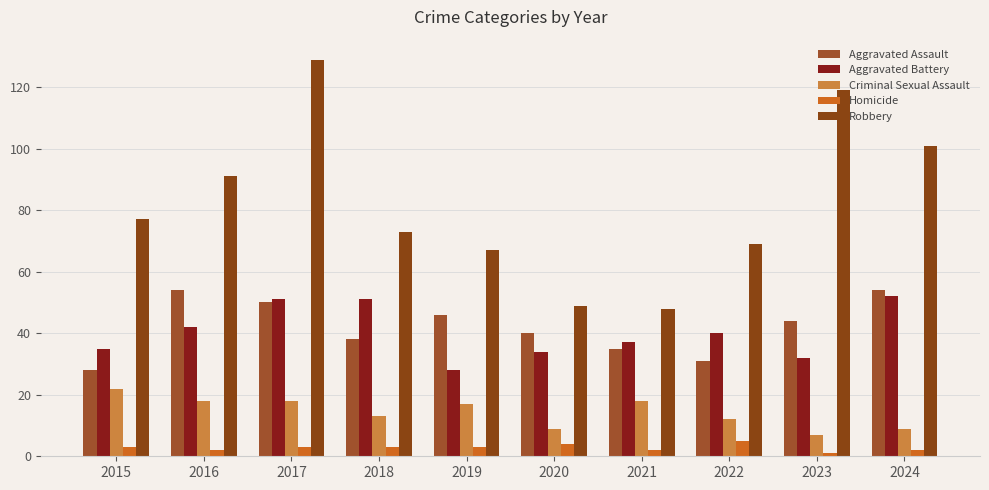

How many data points does each series have?

10